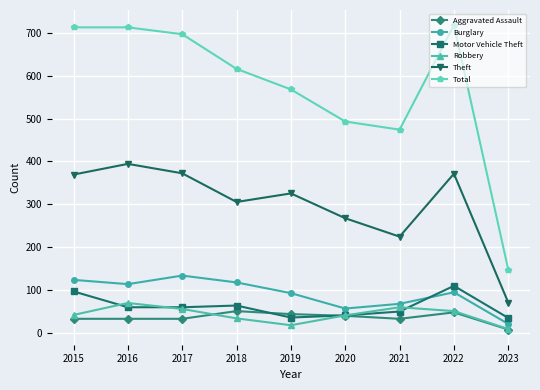

At which label does Burglary reach its minimum?

2023